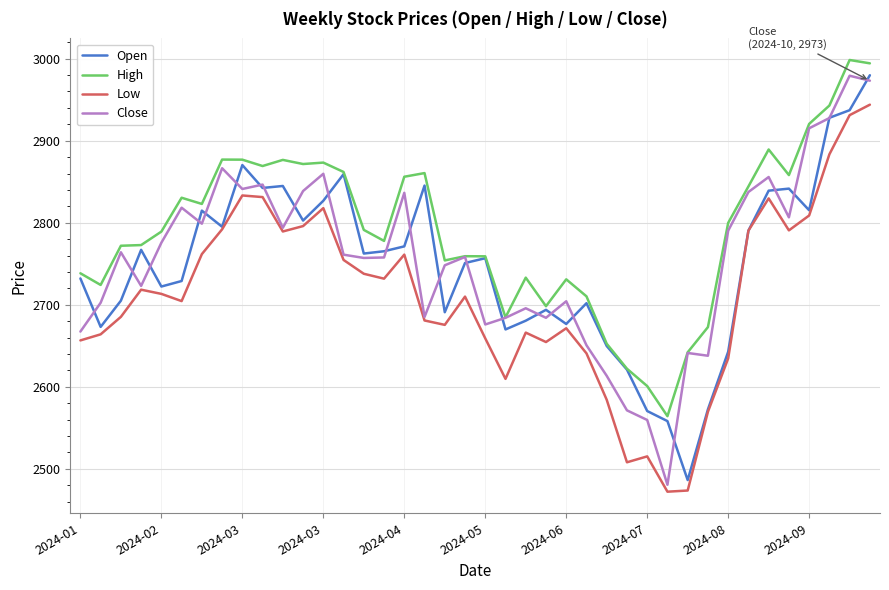

True or false: Low and High cross at least once.

False